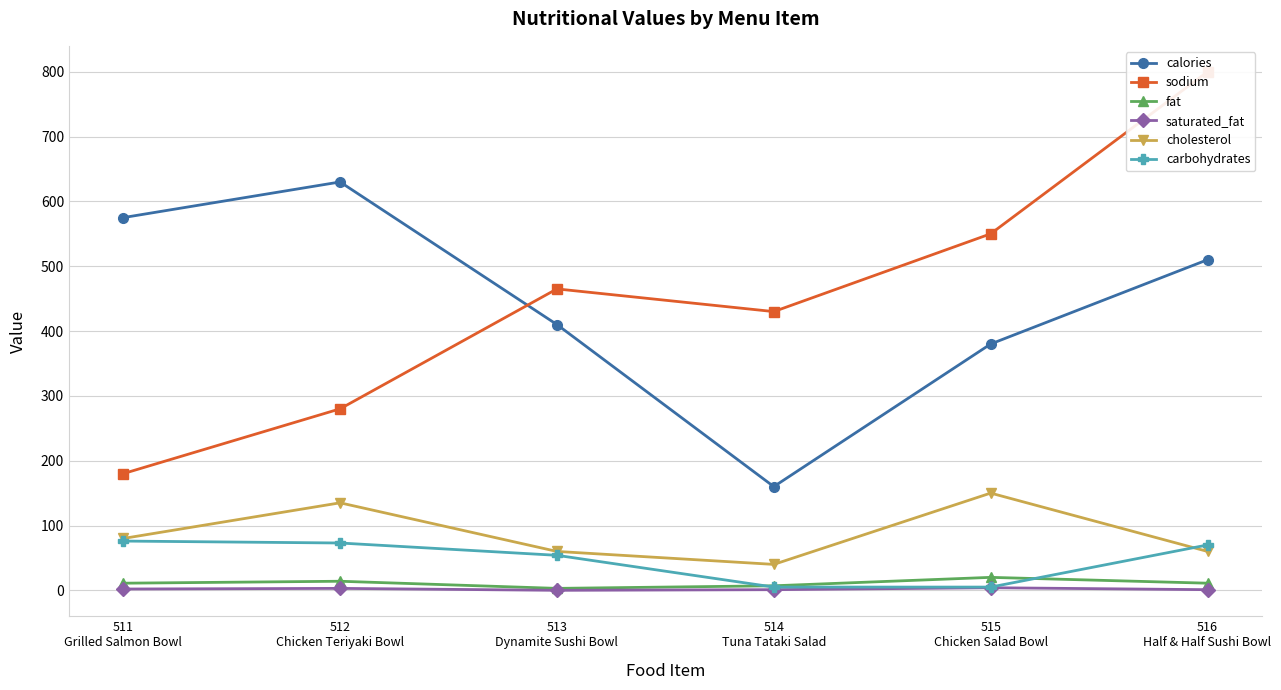

Is the value of calories at 512
Chicken Teriyaki Bowl greater than the value of carbohydrates at 516
Half & Half Sushi Bowl?

Yes